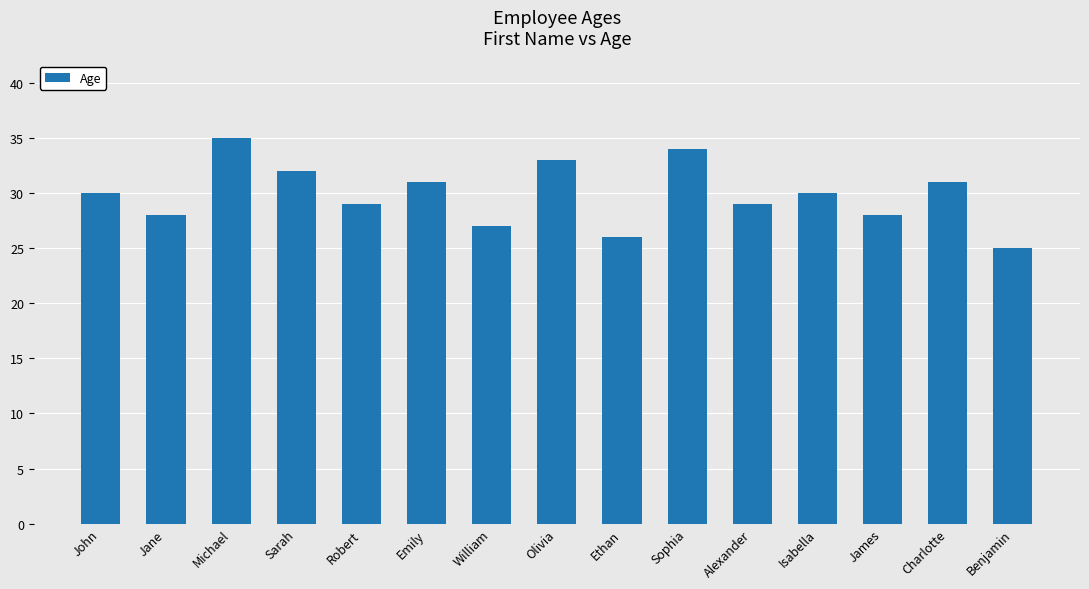

What is the maximum value shown in the chart?

35